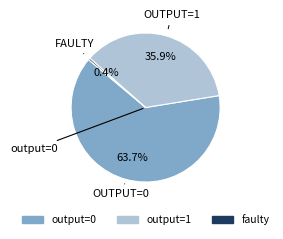

Is there a majority slice in this chart?

Yes